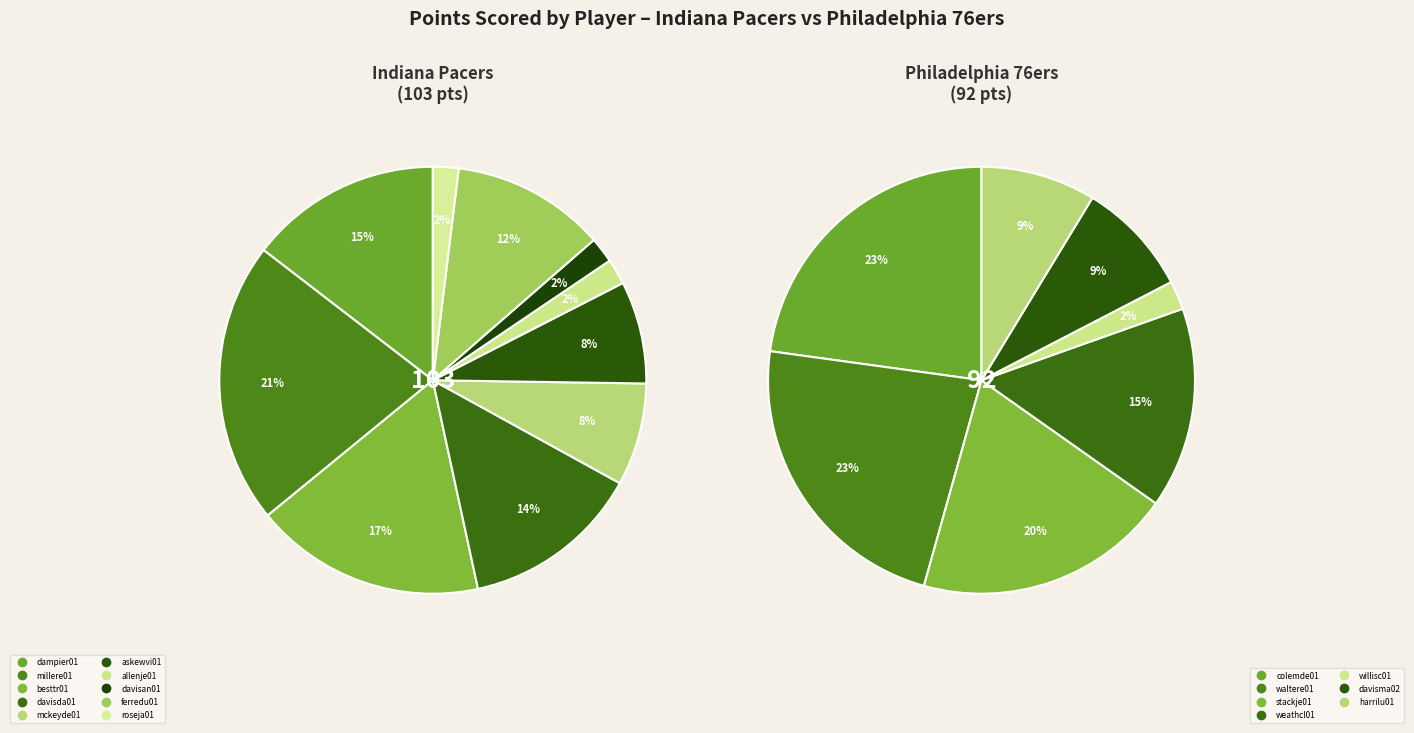

What is the smallest slice in the pie chart?

allenje01